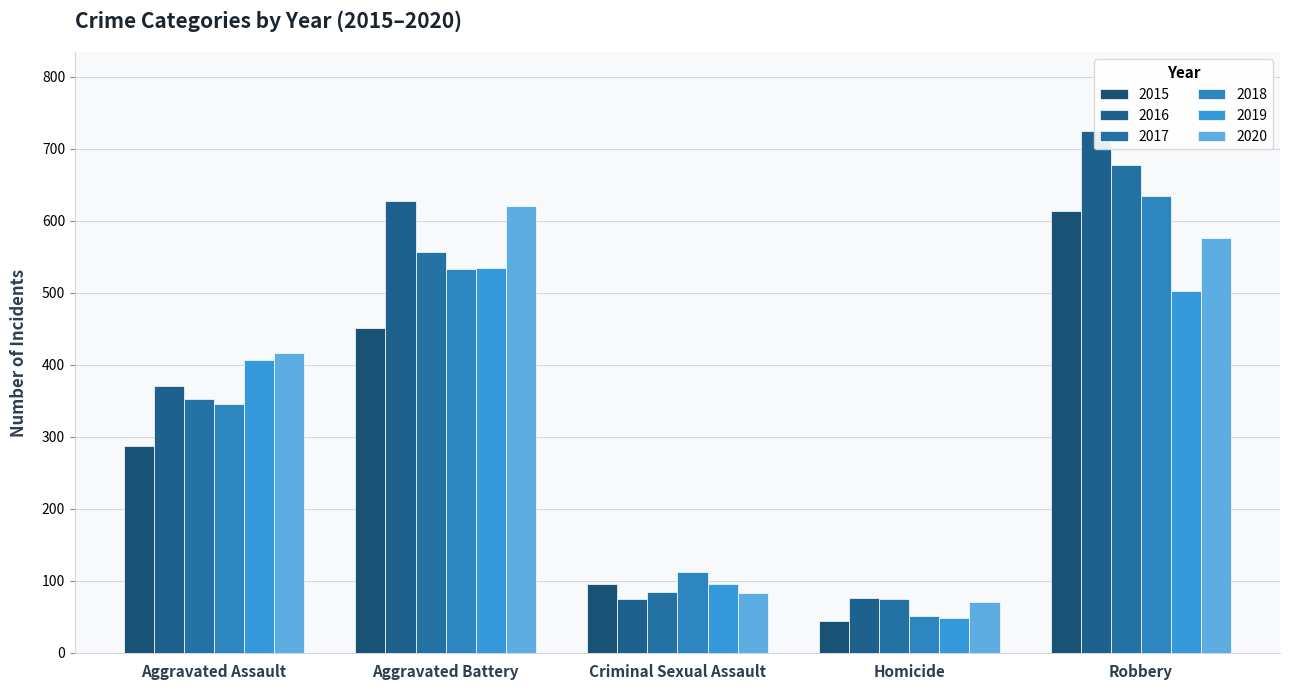

Which series changed the most between Criminal Sexual Assault and Homicide?

2018